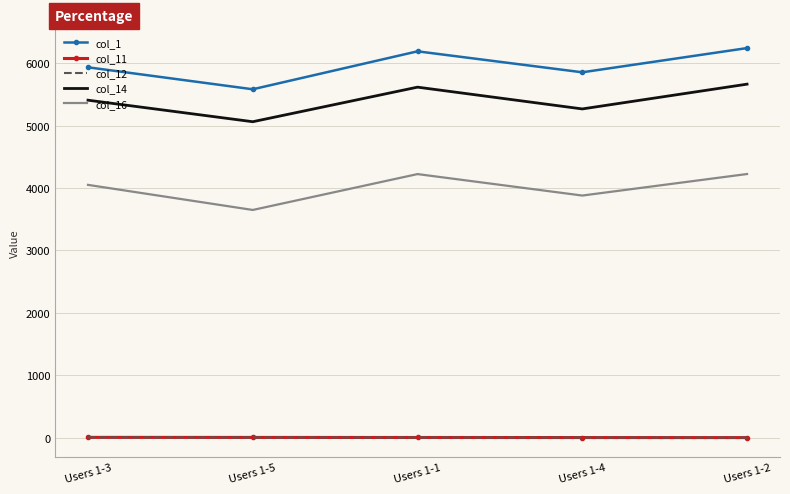

What is the label of the 5th point from the left?

Users 1-2